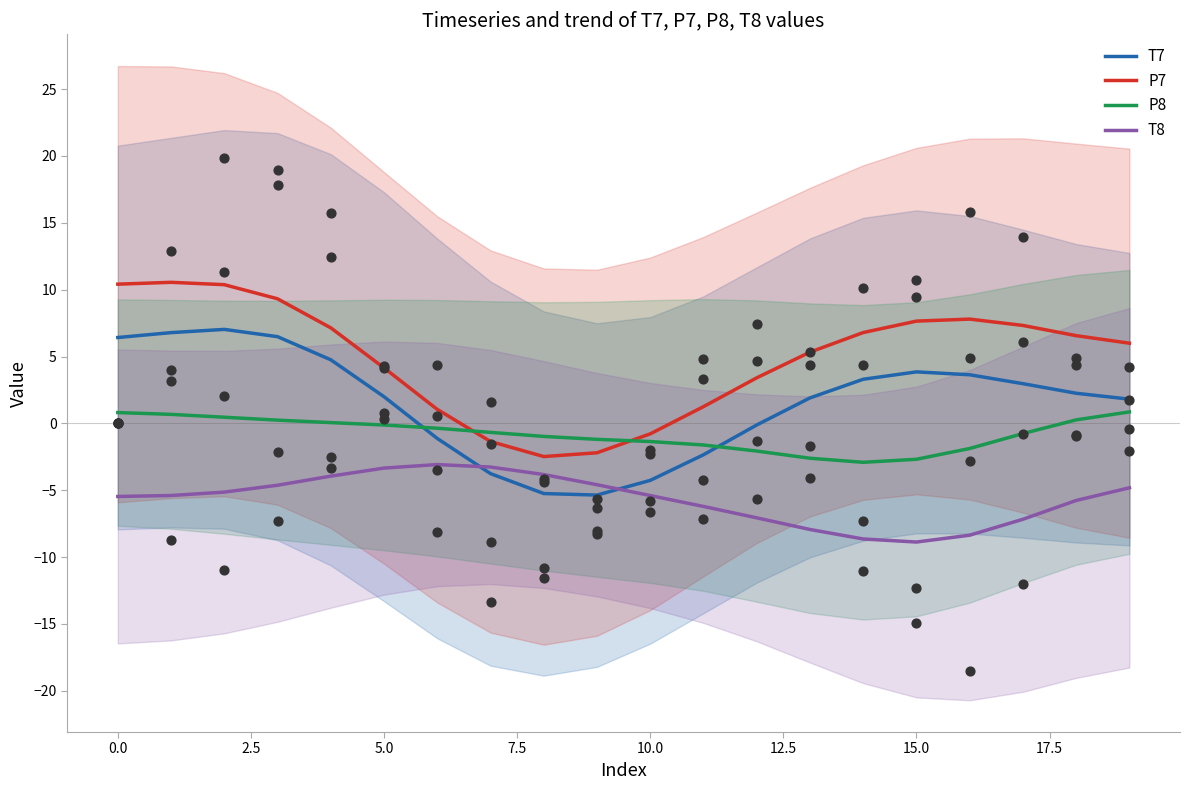

Which series reaches the maximum Y coordinate?

P7